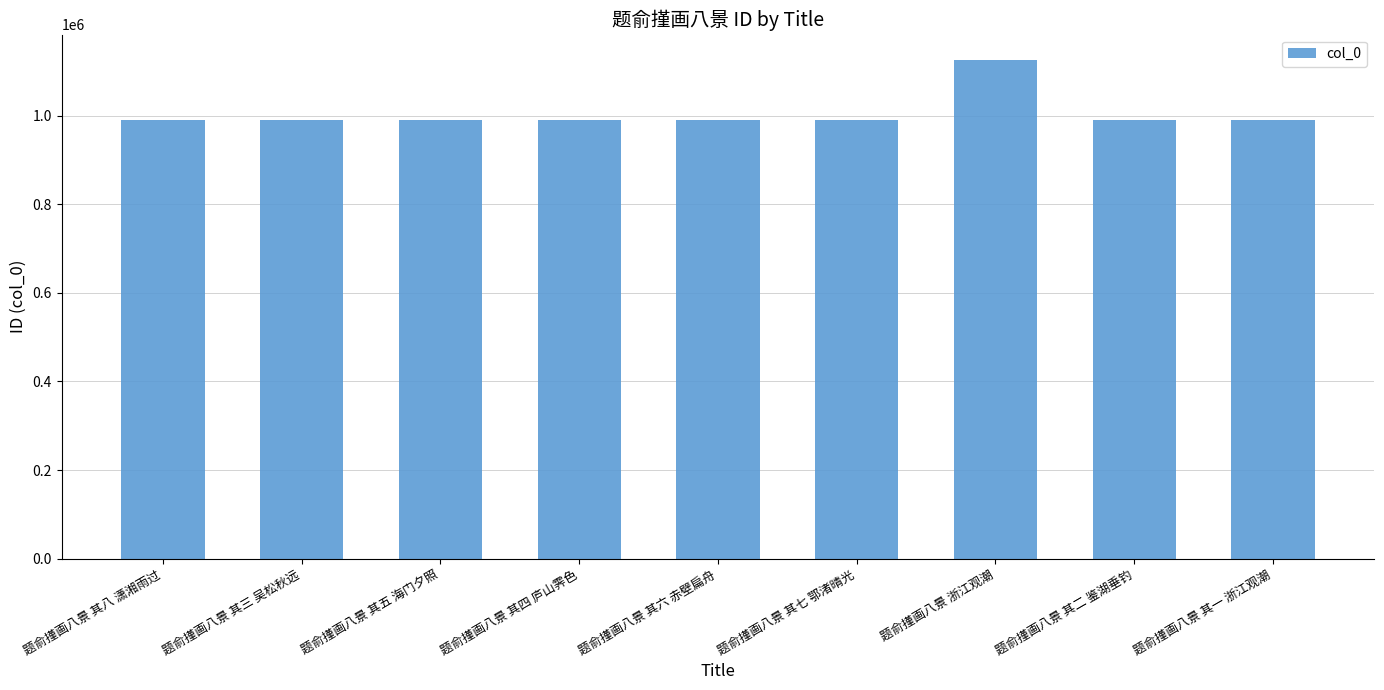

What is the change in value from 题俞㨷画八景 其三 吴松秋远 to 题俞㨷画八景 其五 海门夕照?

-869